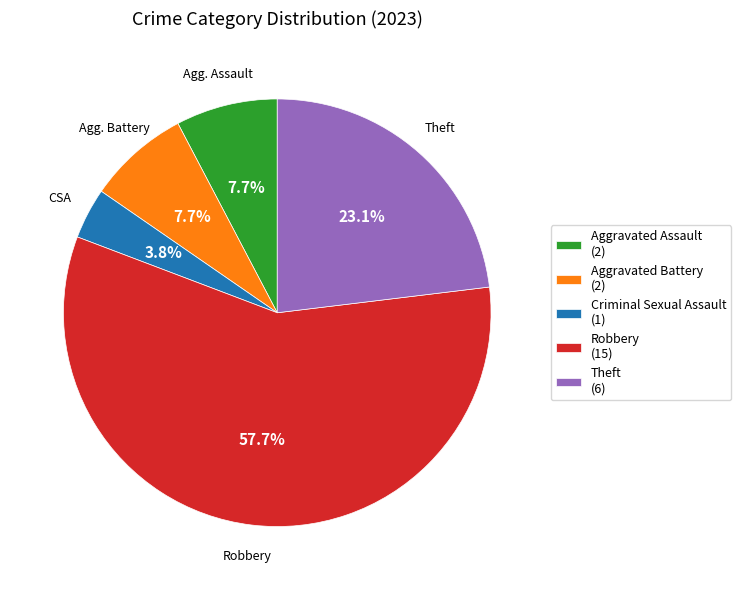

Do Aggravated Battery and Robbery together represent more than half of the pie?

Yes